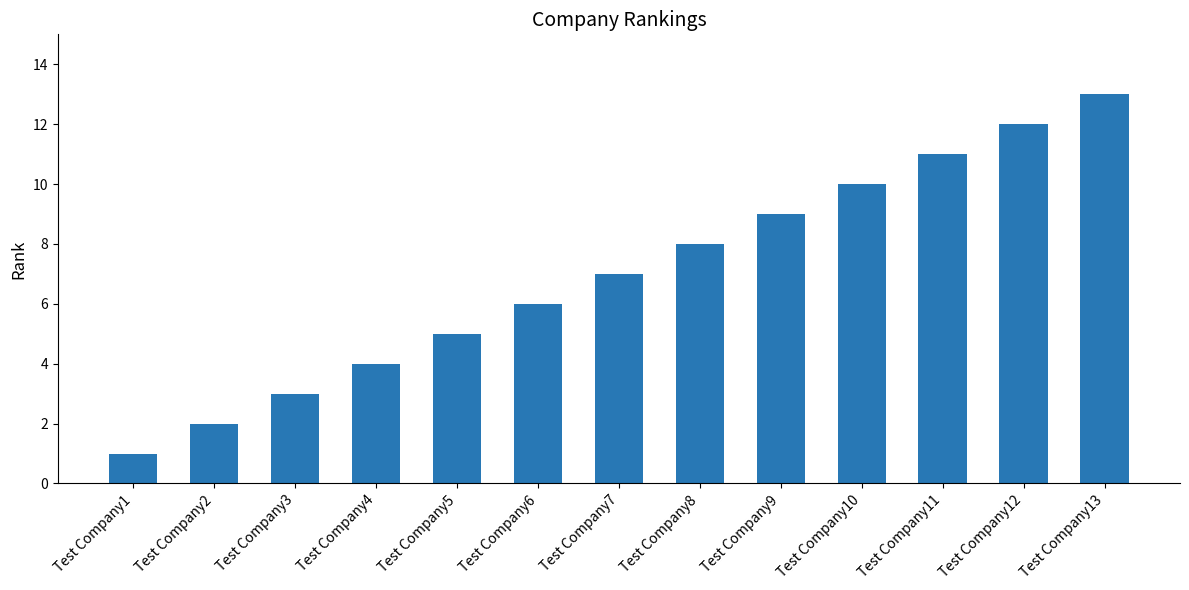

Count the number of categories in the chart.

13